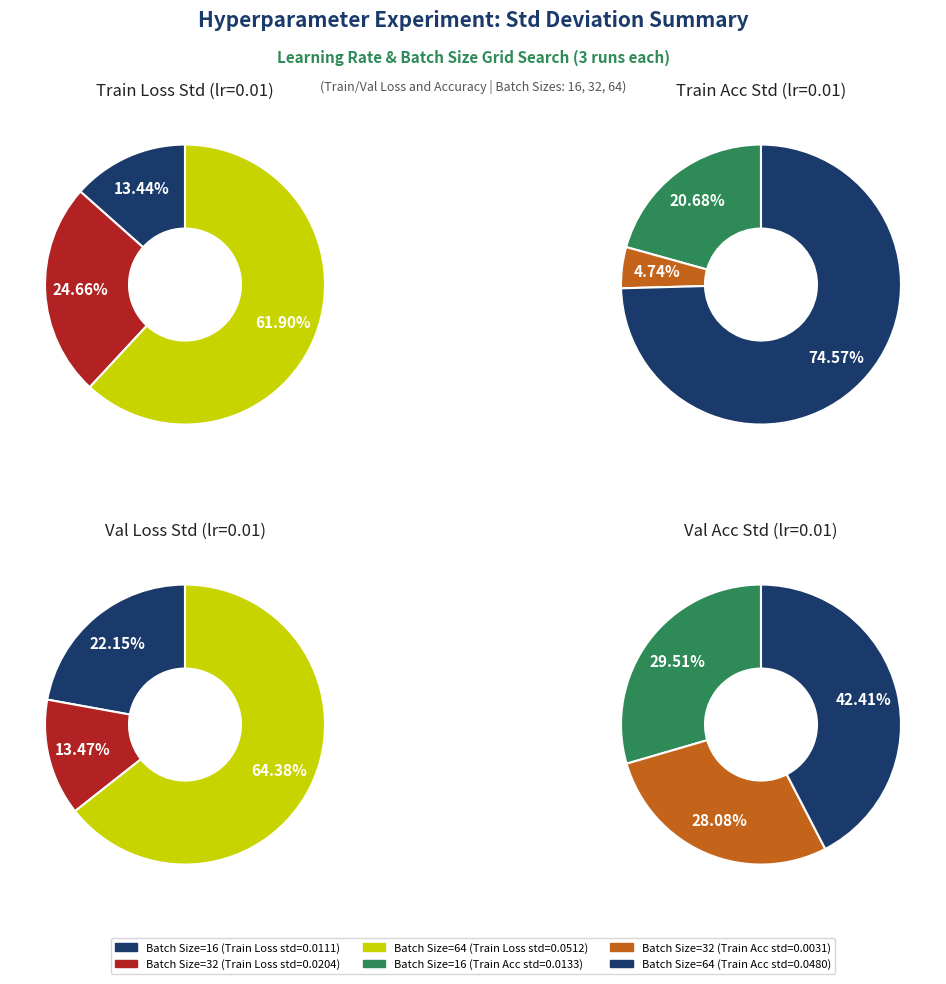

To the nearest percent, what percentage of the pie is 64?

62%